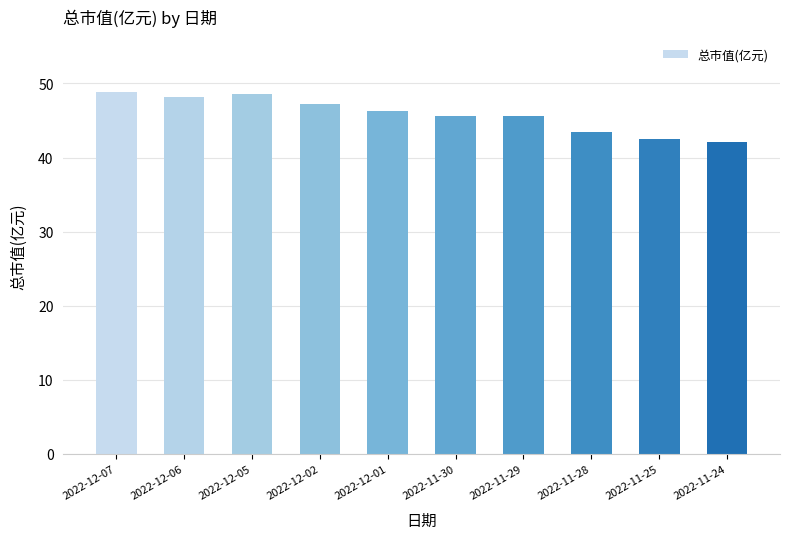

What is the greatest value displayed?

48.9